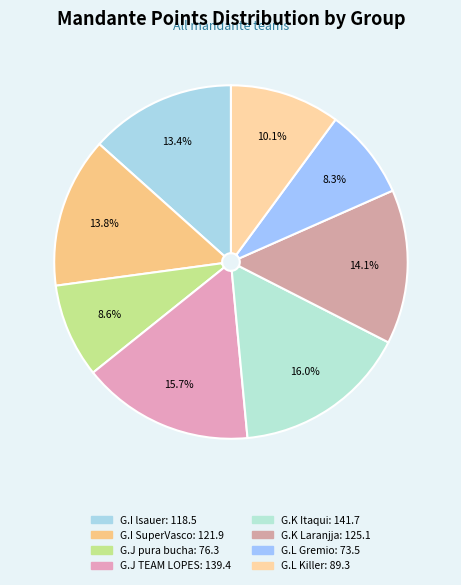

How many segments does this pie chart have?

8